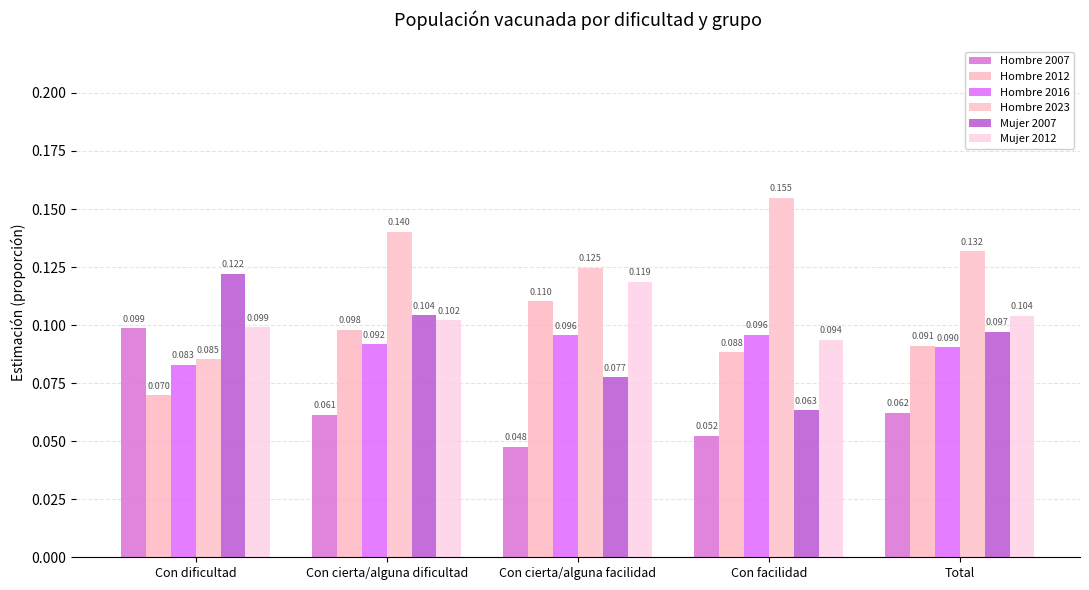

The value of Hombre 2023 at Con facilidad is 0.2. True or false?

True